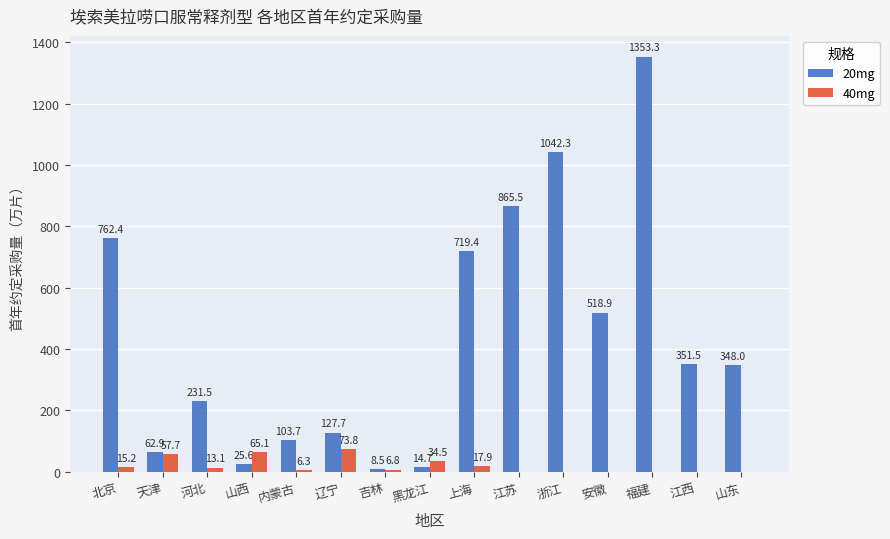

Which series changed the most between 天津 and 黑龙江?

20mg